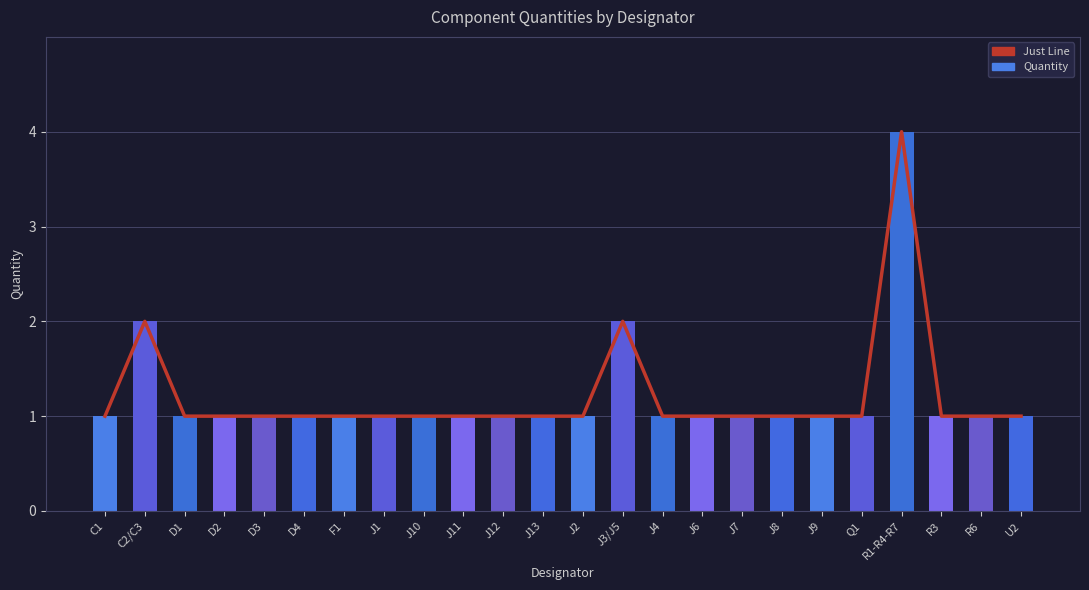

What position from the right is J6?

9